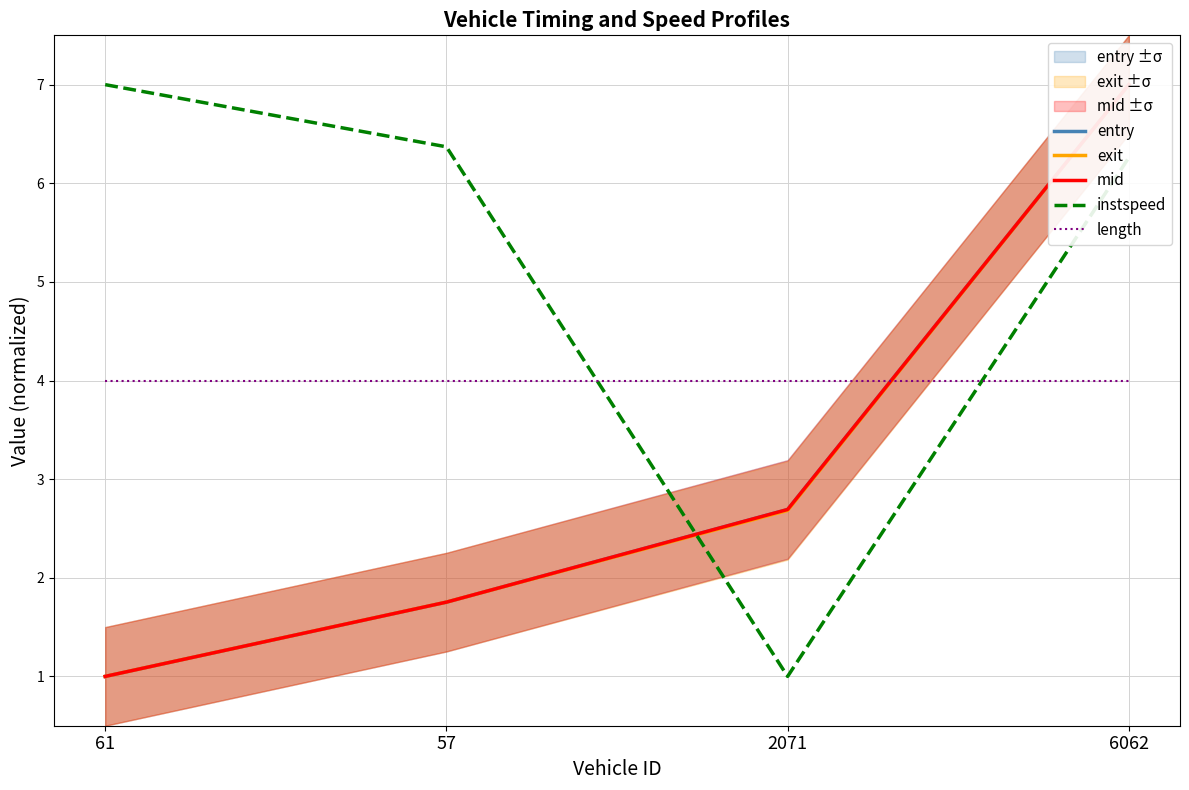

What is the label of the 2nd point from the left?

57